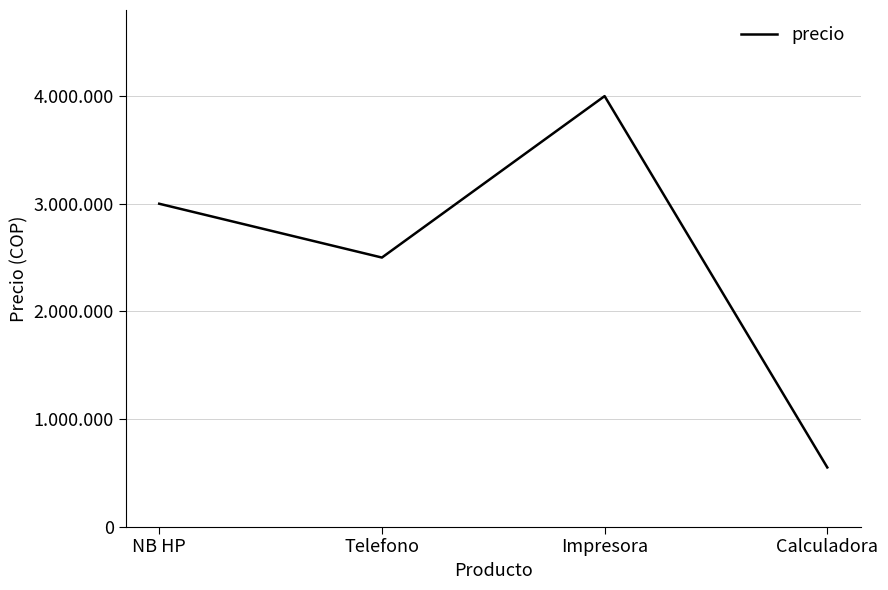

What value does the data have at Impresora, to the nearest 10?

4000000